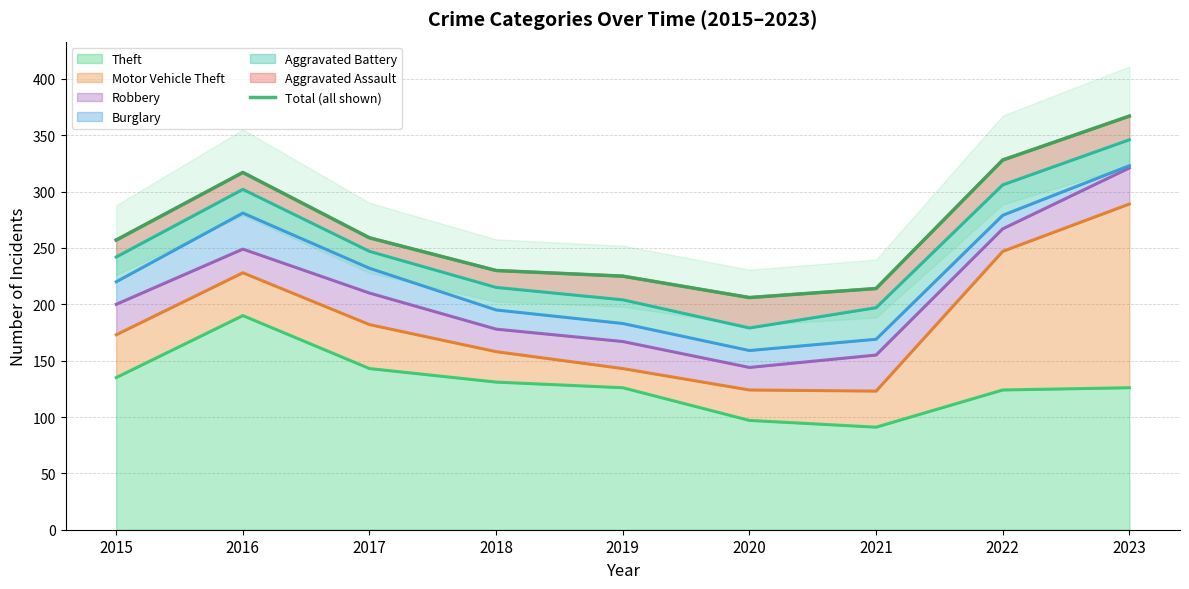

Rank the categories by value from lowest to highest.

2020, 2021, 2019, 2018, 2015, 2017, 2016, 2022, 2023